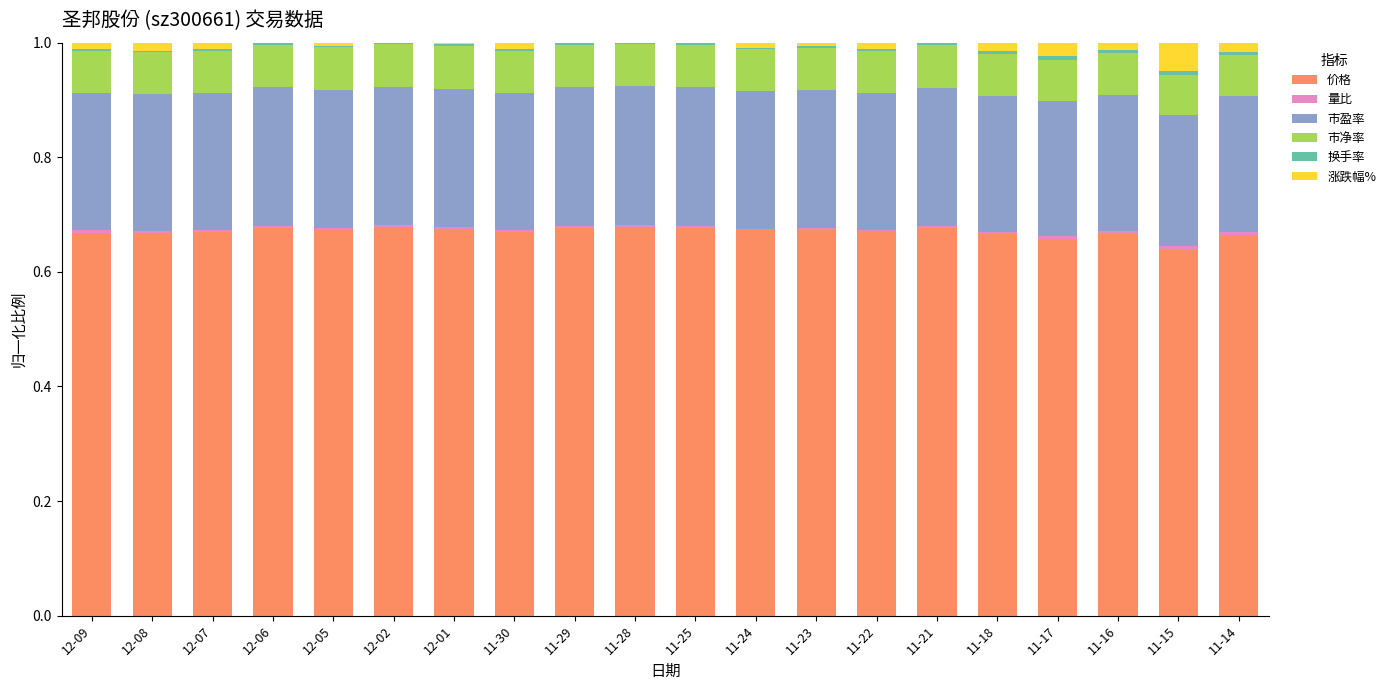

What is the sum of all 价格 values?

13.4